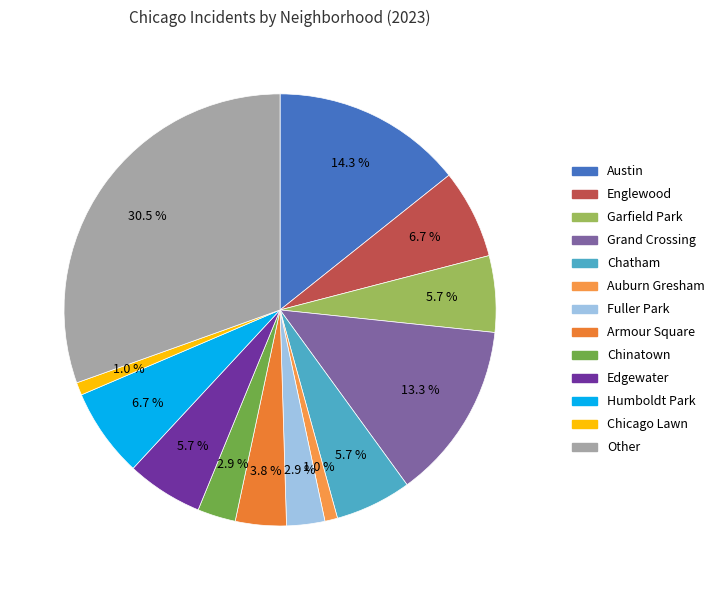

What is the change in value from Edgewater to Chicago Lawn?

-5